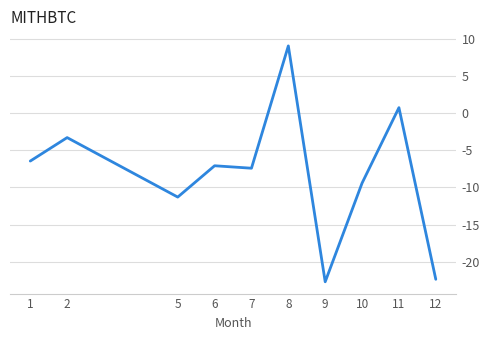

What is the minimum value shown in the chart?

-22.7